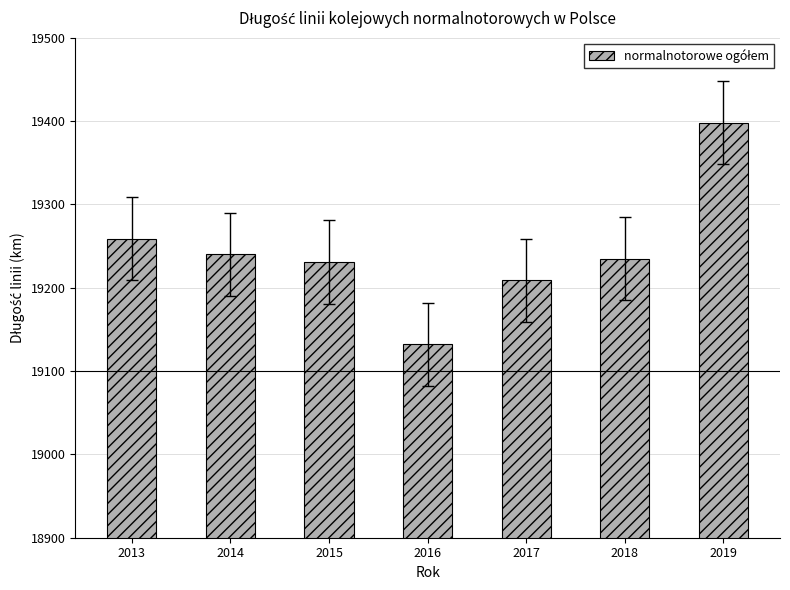

At which category does the chart reach its minimum across all series?

2016